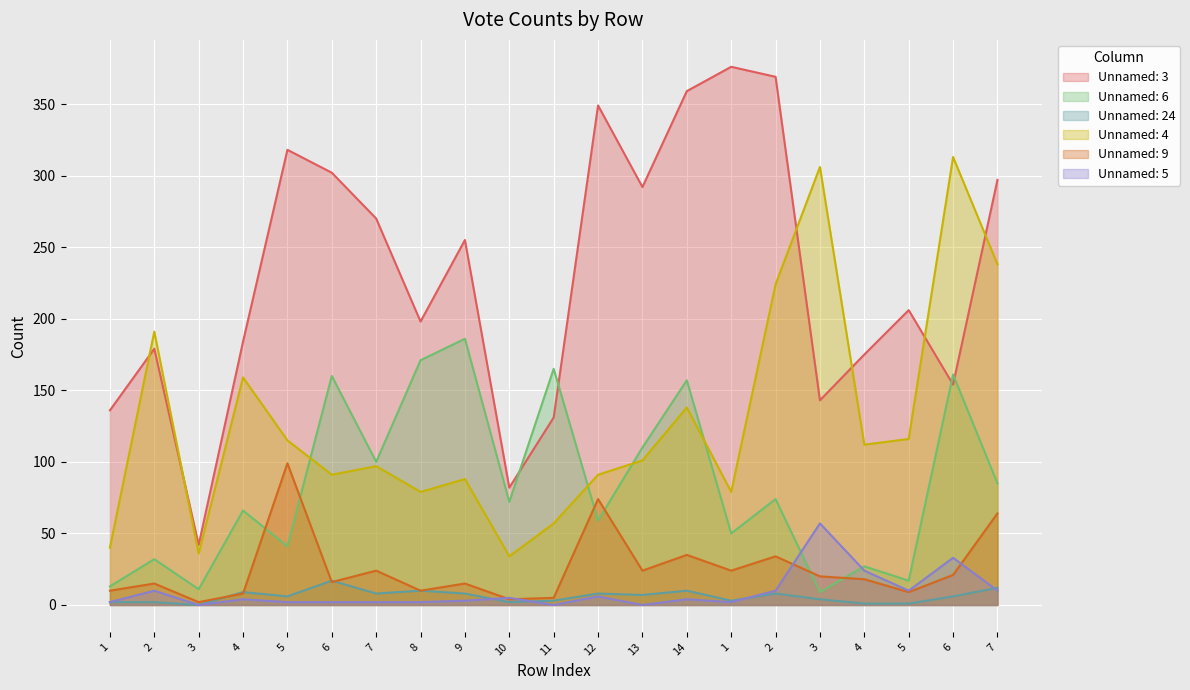

Read the Unnamed: 9 value at 3, to the nearest 10.

20